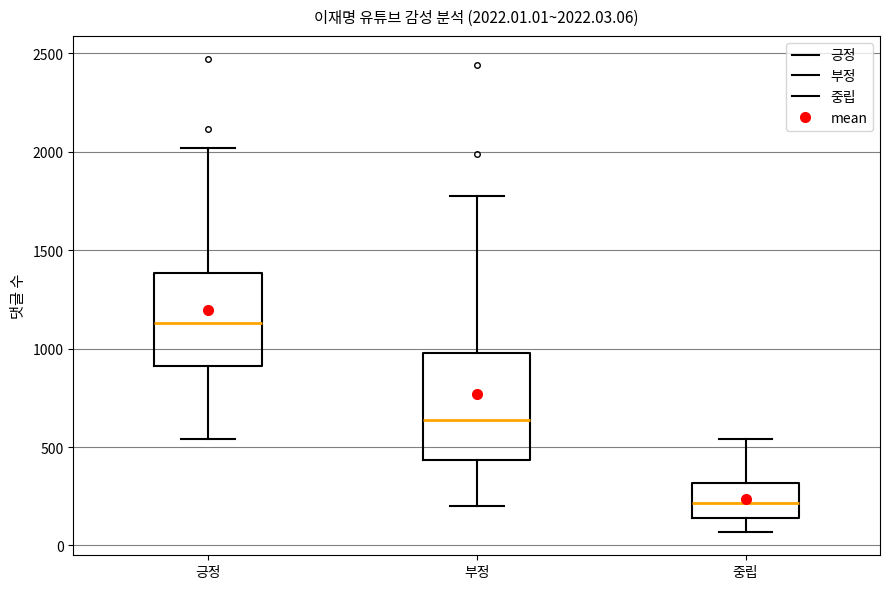

Which box is the tallest, from its lower edge to its upper edge?

부정